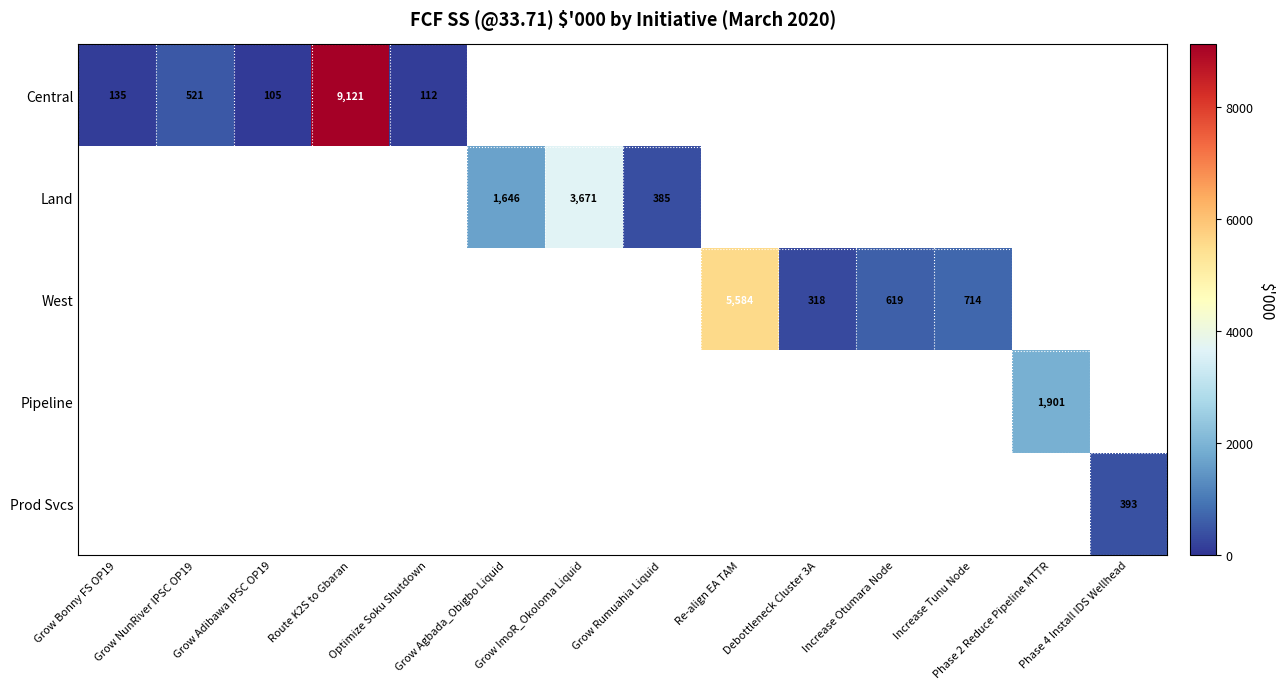

True or false: West has a value of 619.1 at Increase Otumara Node.

True